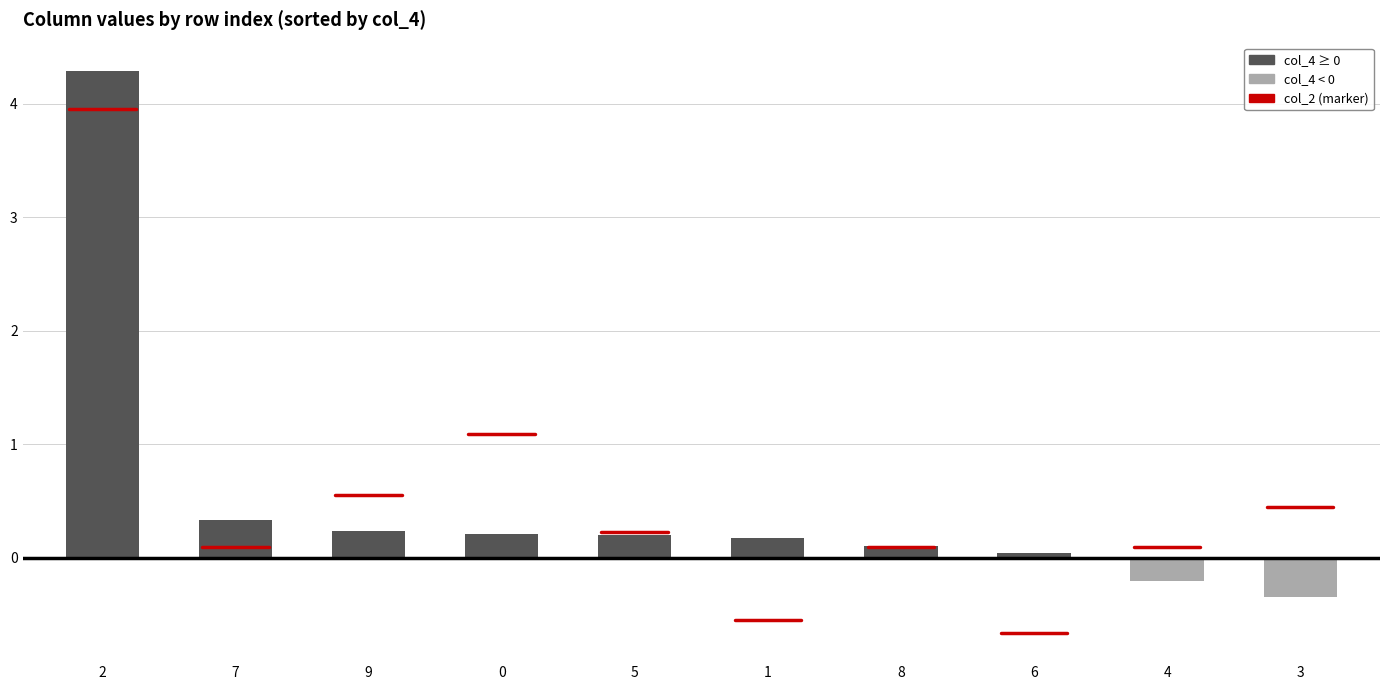

What value does the data have at 2?

4.3